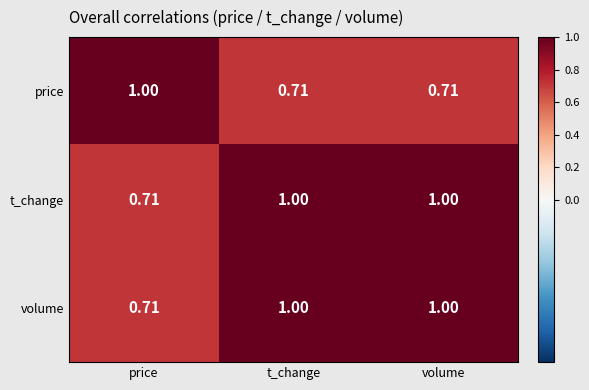

Which category has the highest value in the price series?

price